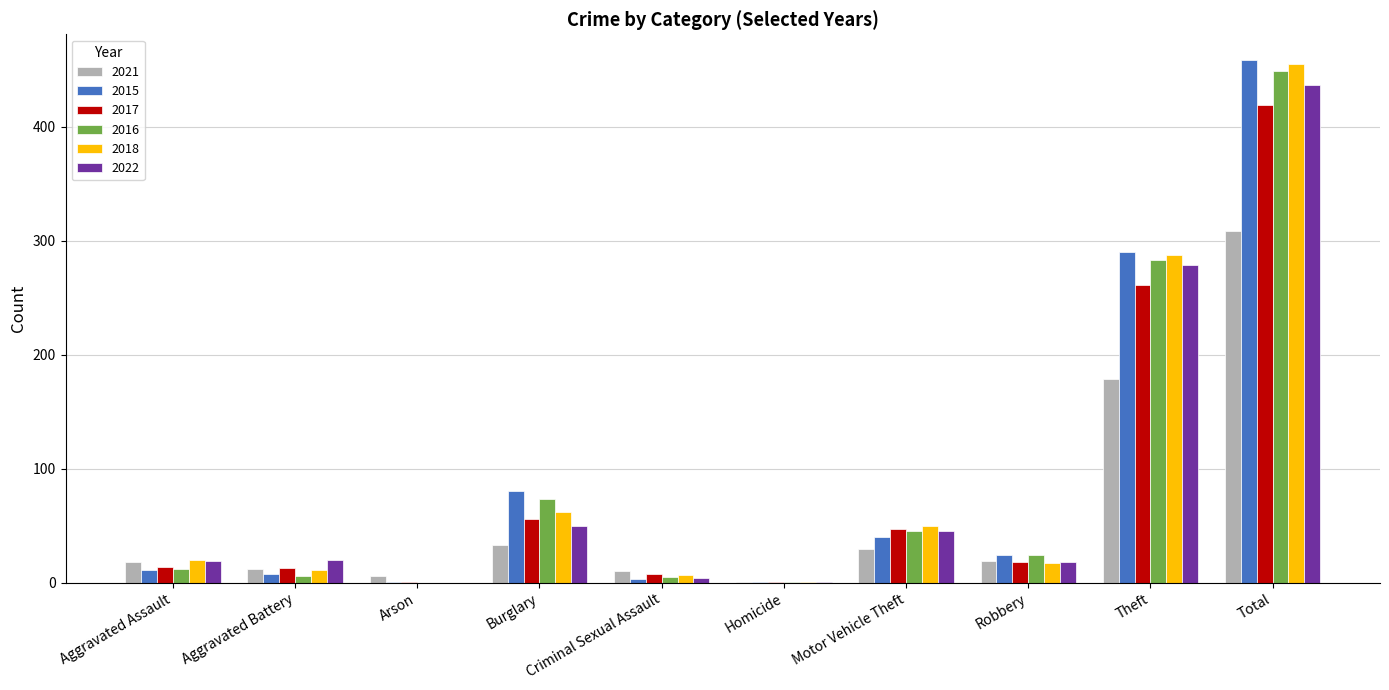

What is the sum of the 2017 values at Aggravated Assault and Total?

433